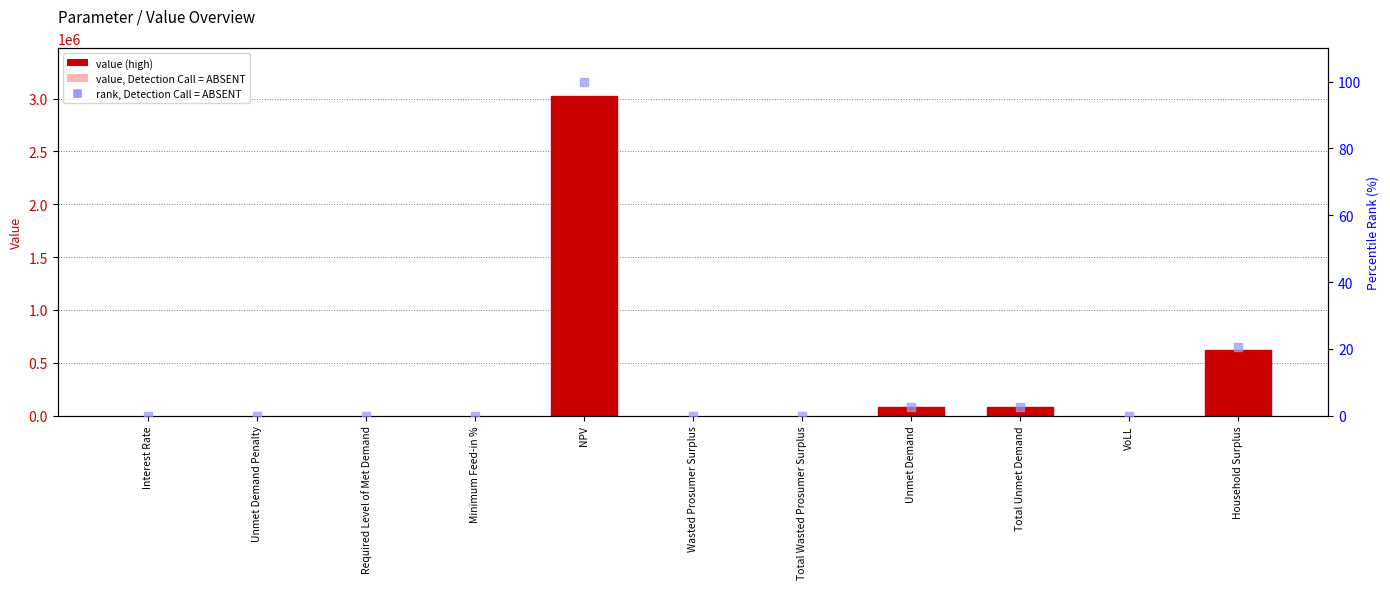

Which series reaches the maximum Y coordinate?

value